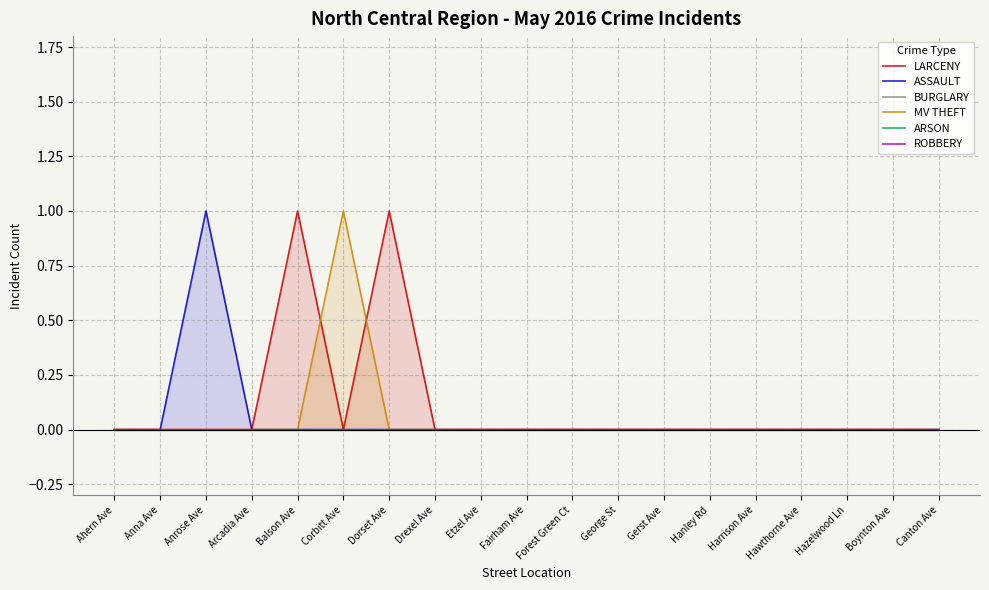

What are all the series names shown in the legend?

LARCENY, ASSAULT, BURGLARY, MV THEFT, ARSON, ROBBERY